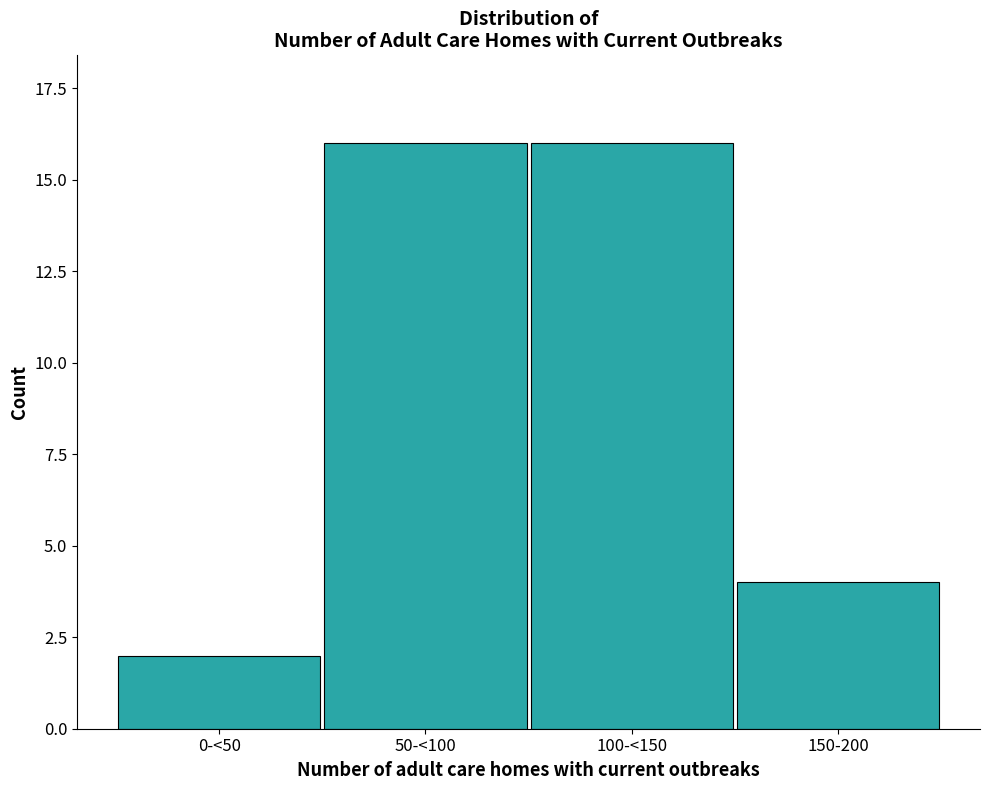

Reading left to right, transcribe all the data shown in this chart.

2	16	16	4